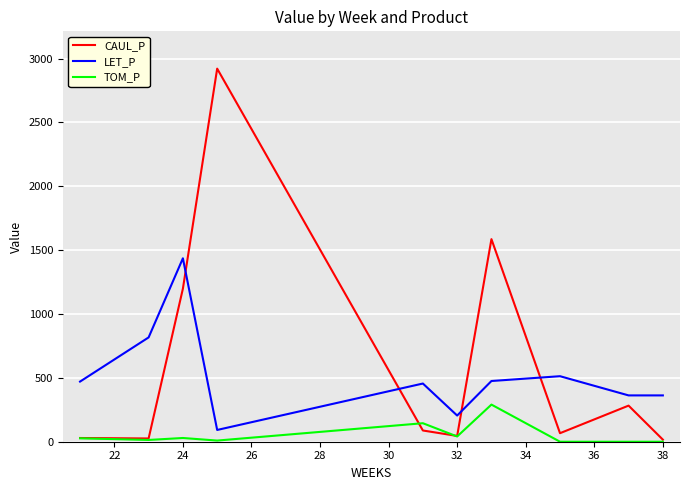

True or false: LET_P and TOM_P intersect in this chart.

False